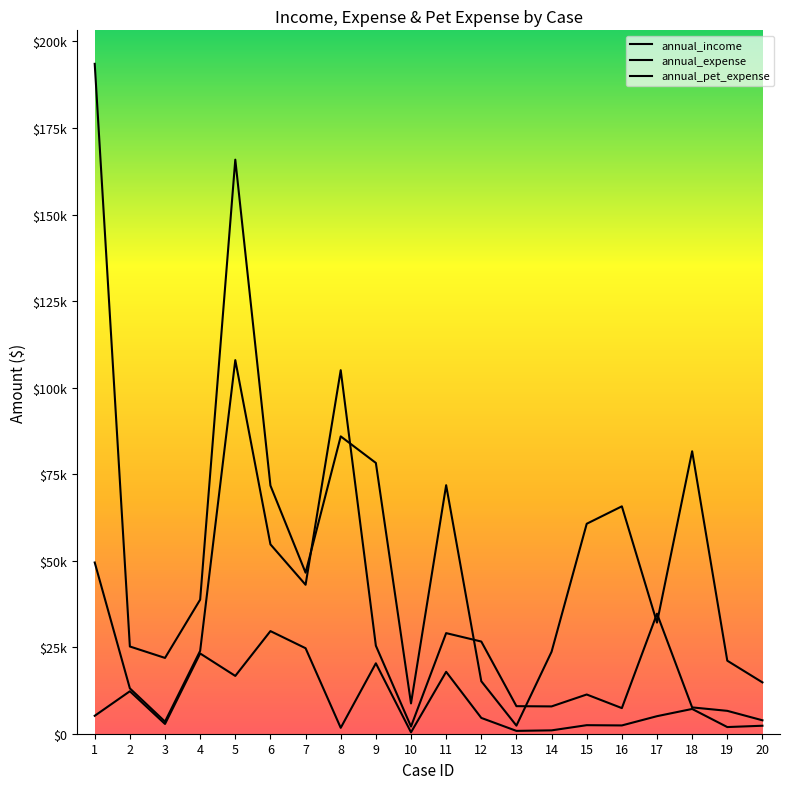

What is the average value of the annual_expense series?

28563.3